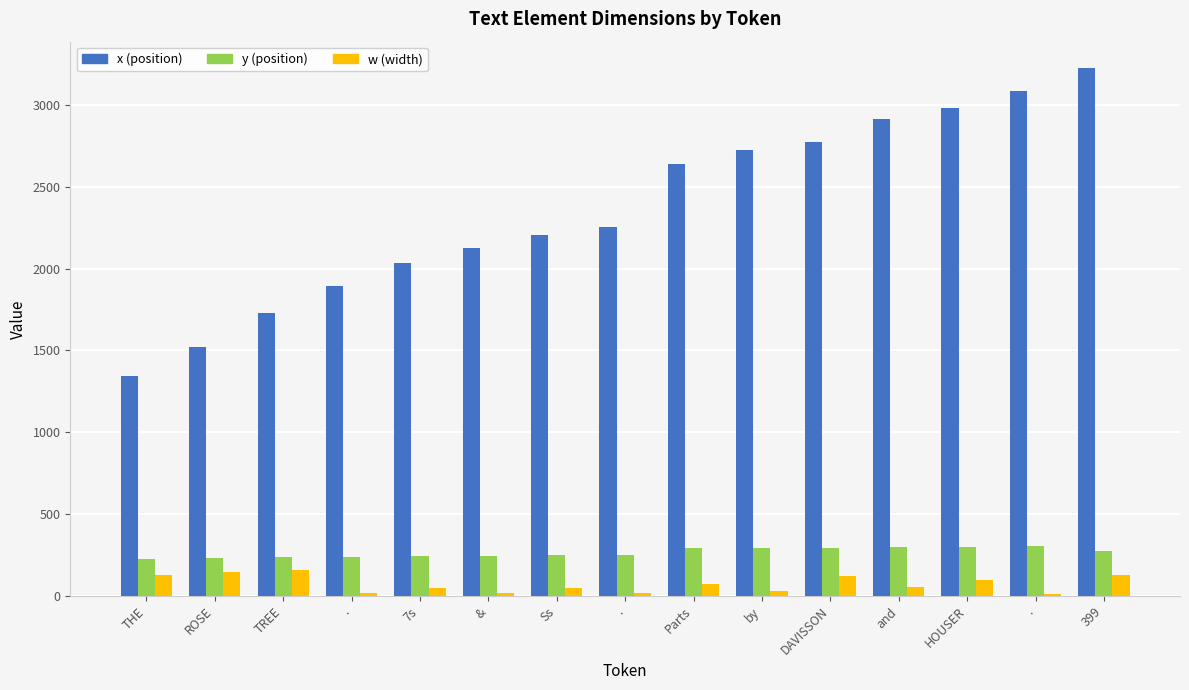

Between . and 399, which is larger?

399